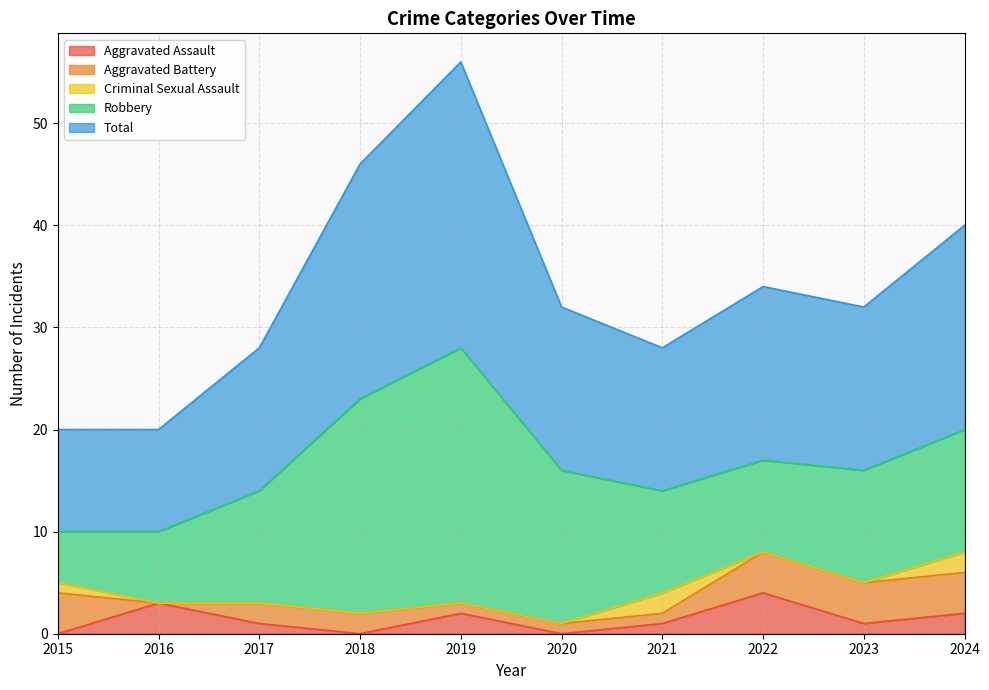

What is the total value across all series at 2017?

28